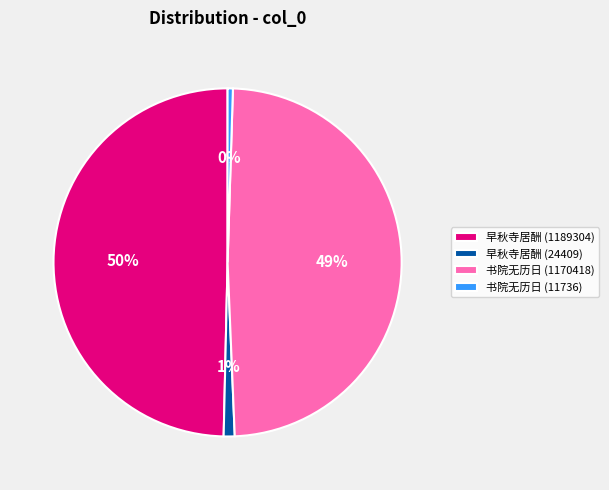

Is it true that 书院无历日 (11736) is 0% of the pie?

True